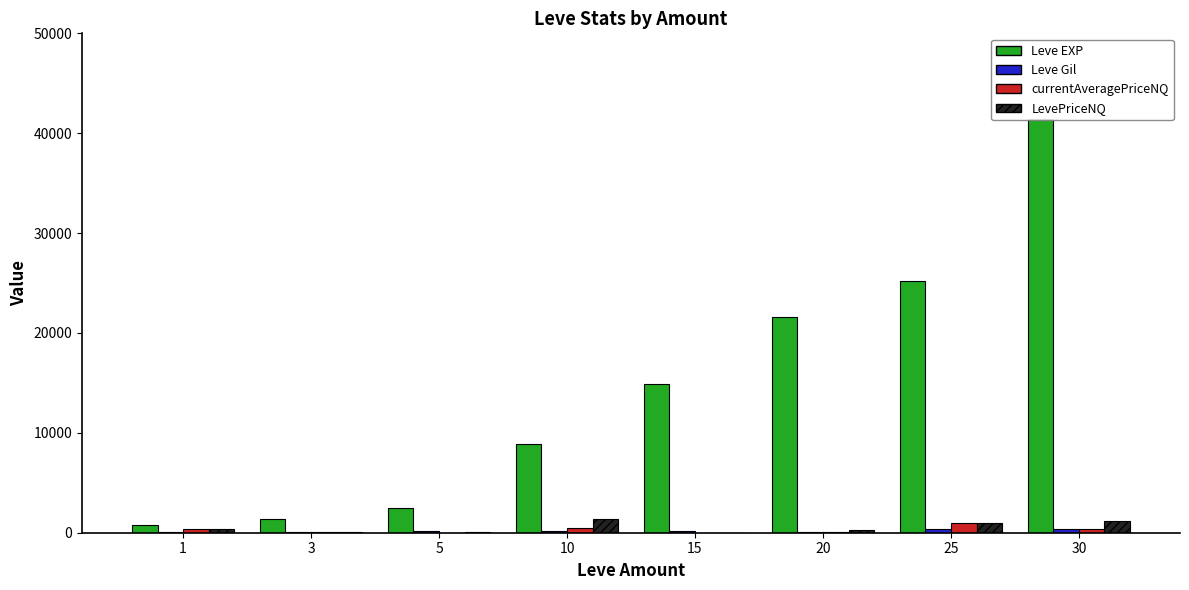

At how many categories does at least one series exceed 19887?

3